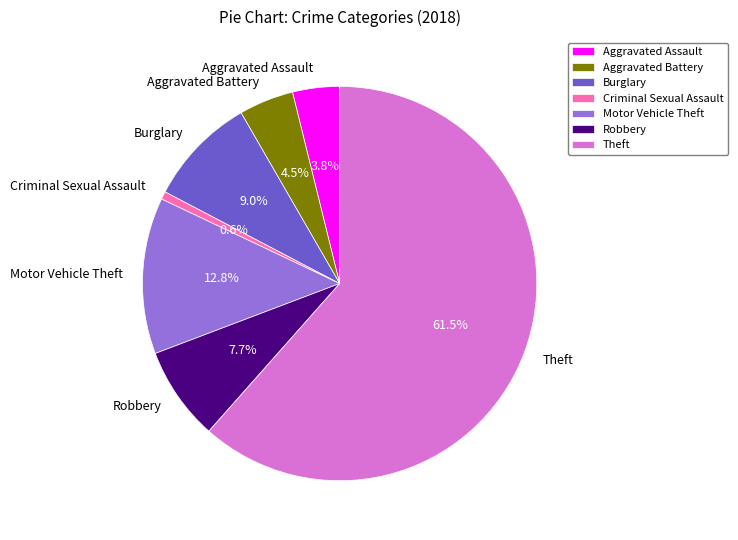

Combined, do Motor Vehicle Theft and Aggravated Battery account for over 50%?

No